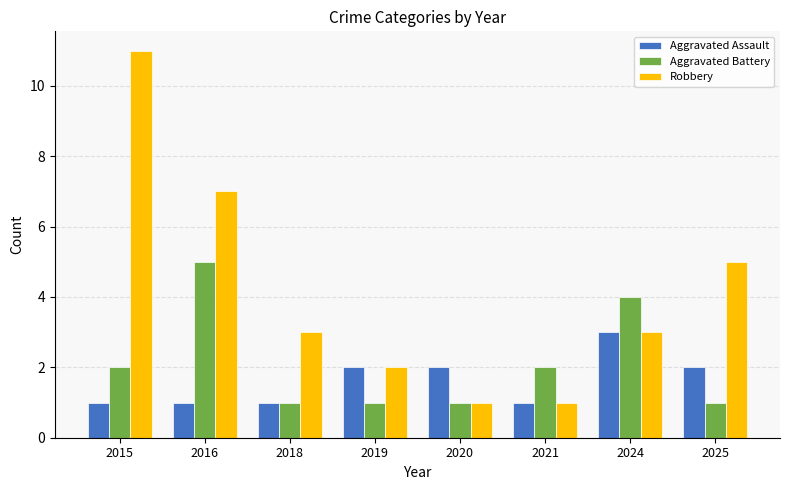

Does the chart contain stacked bars?

No